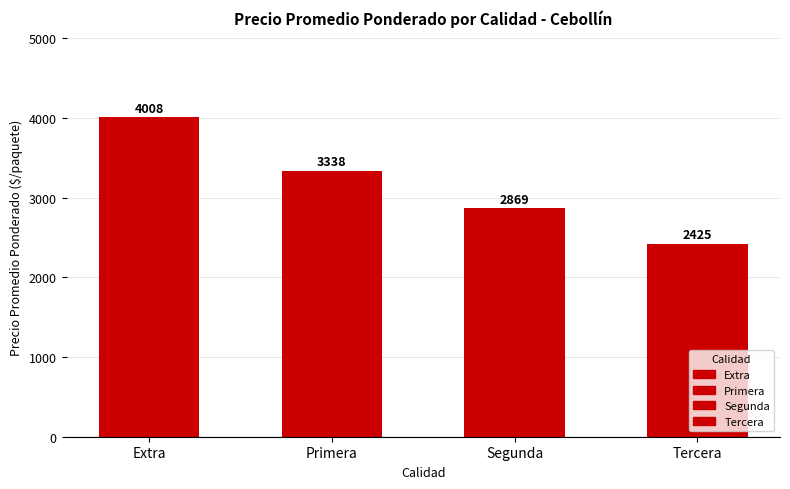

Read the value at Extra.

4007.8